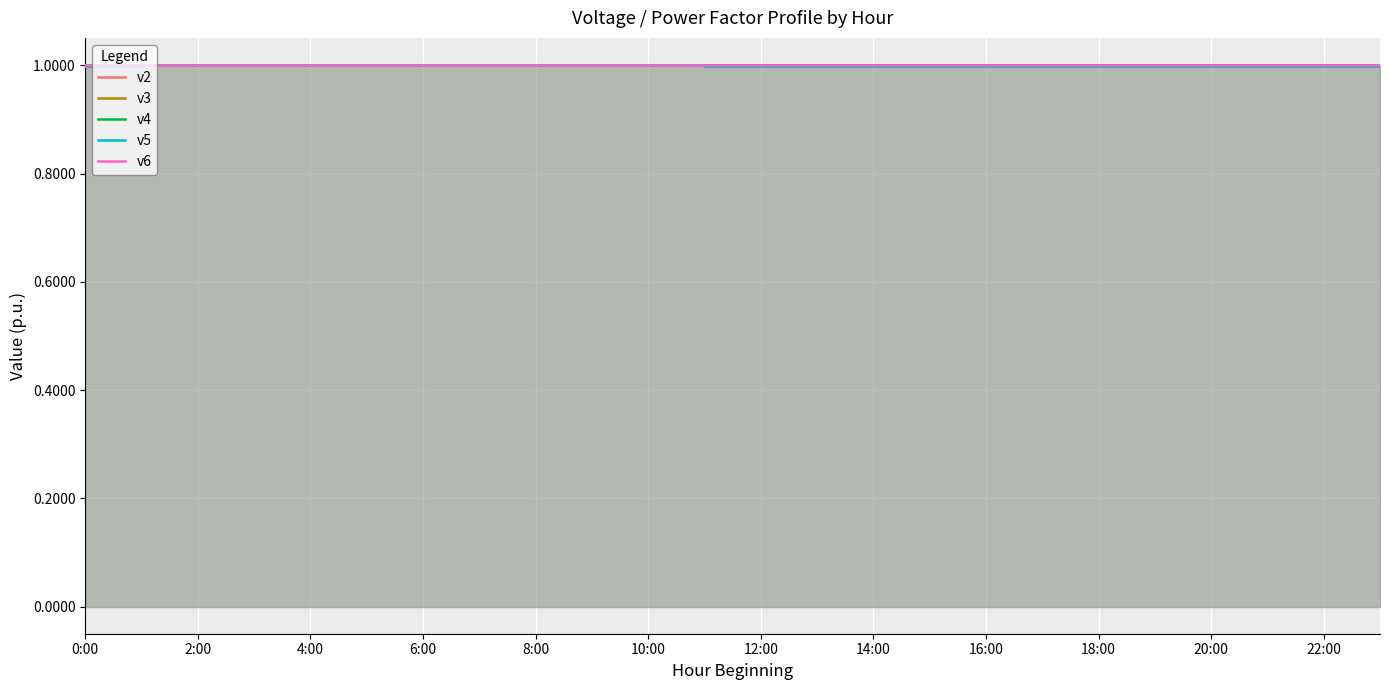

What is the greatest value displayed?

1.0